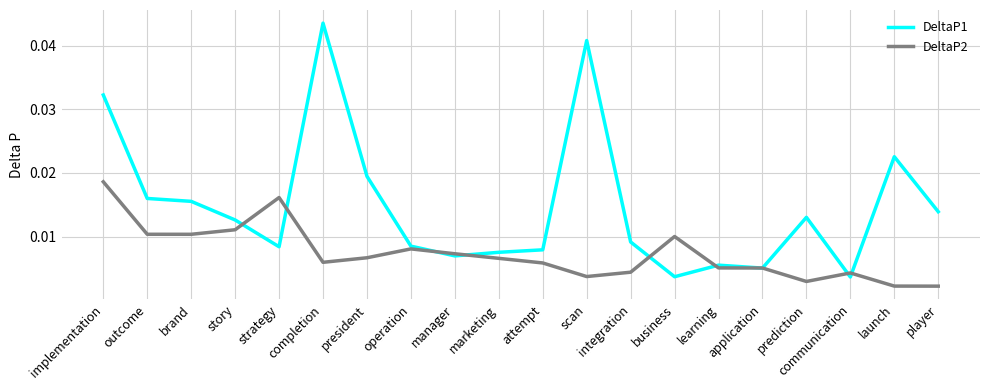

What position from the left is player?

20